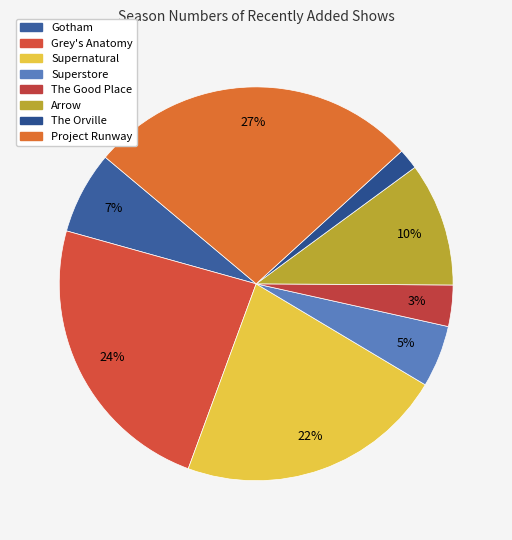

True or false: The Orville accounts for 2% of the total.

True